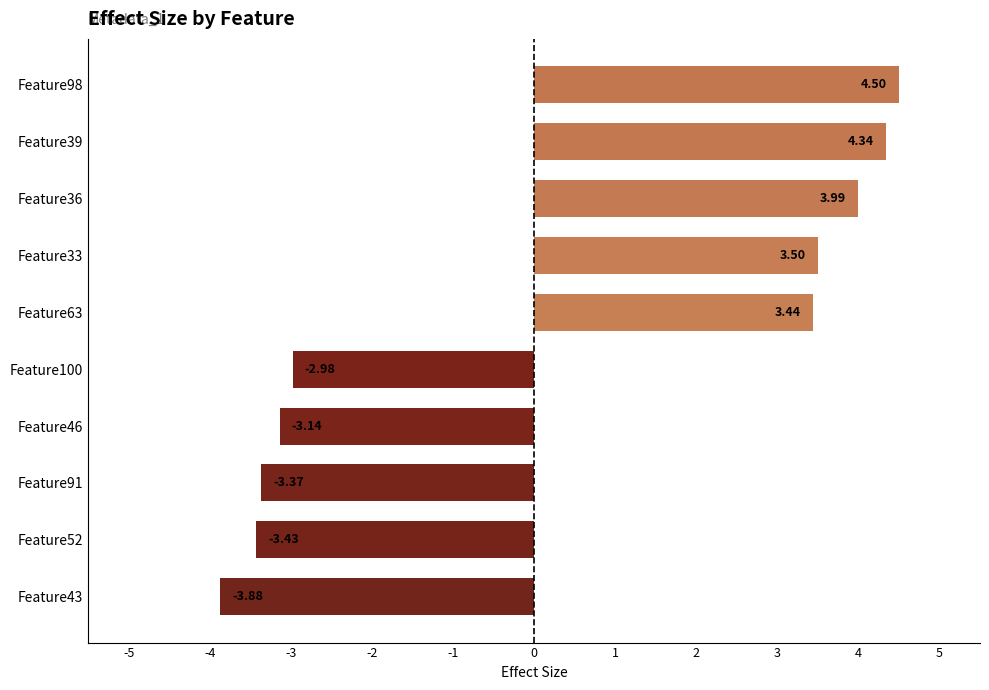

How many distinct data groups are displayed?

1